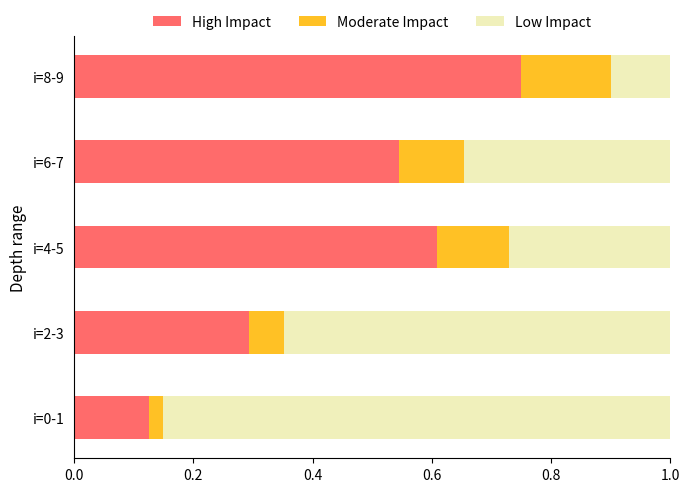

Is it true that High Impact equals 0.2 at i=4-5?

False